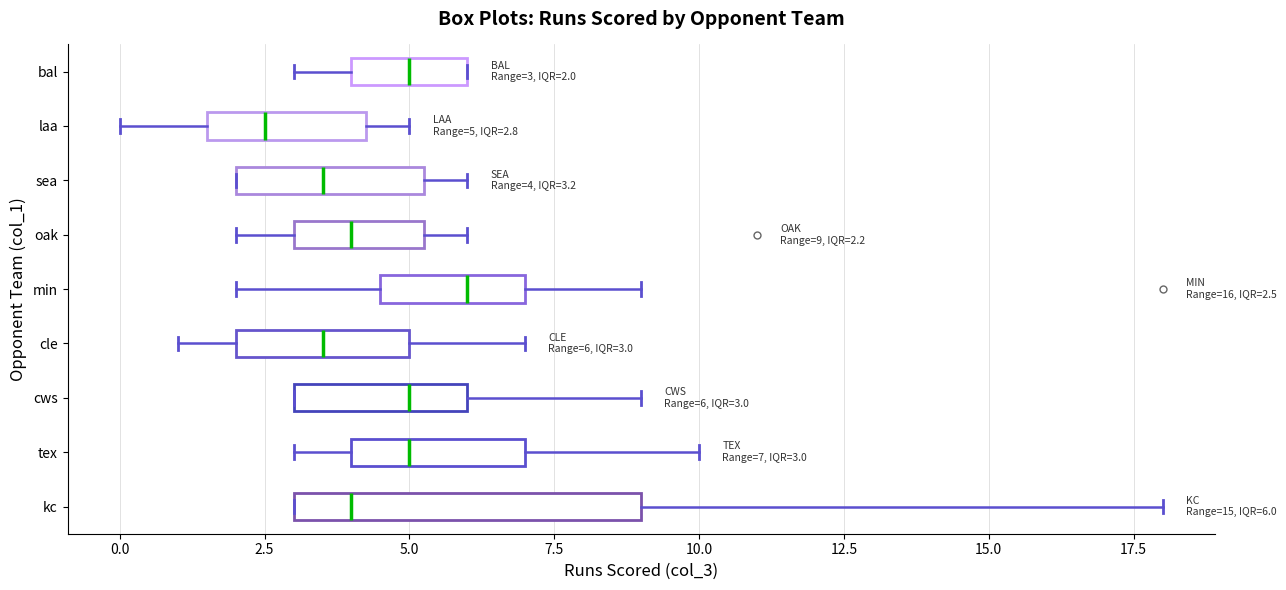

Comparing the boxes themselves (not the whiskers), which one is the widest?

kc